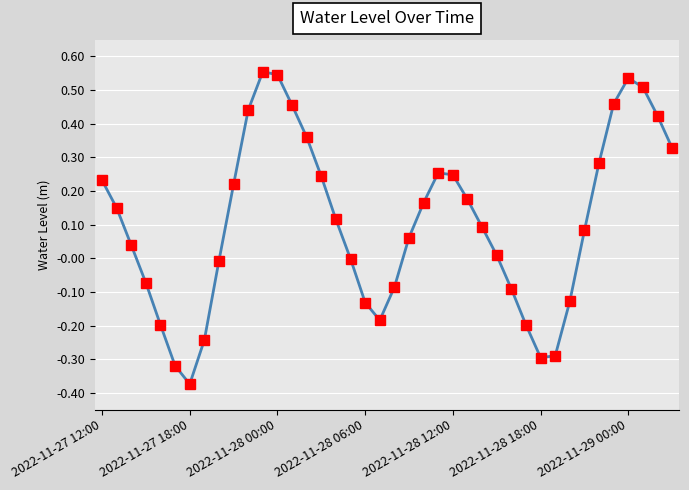

How many points are higher than both their immediate neighbors (excluding endpoints)?

3